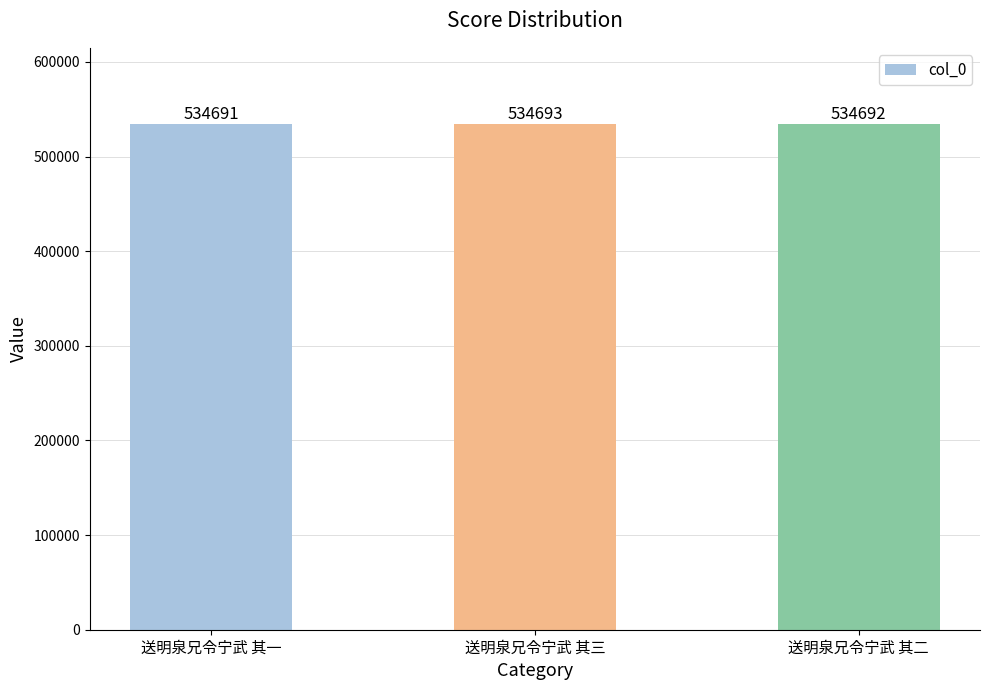

At which category does the chart reach its minimum across all series?

送明泉兄令宁武 其一